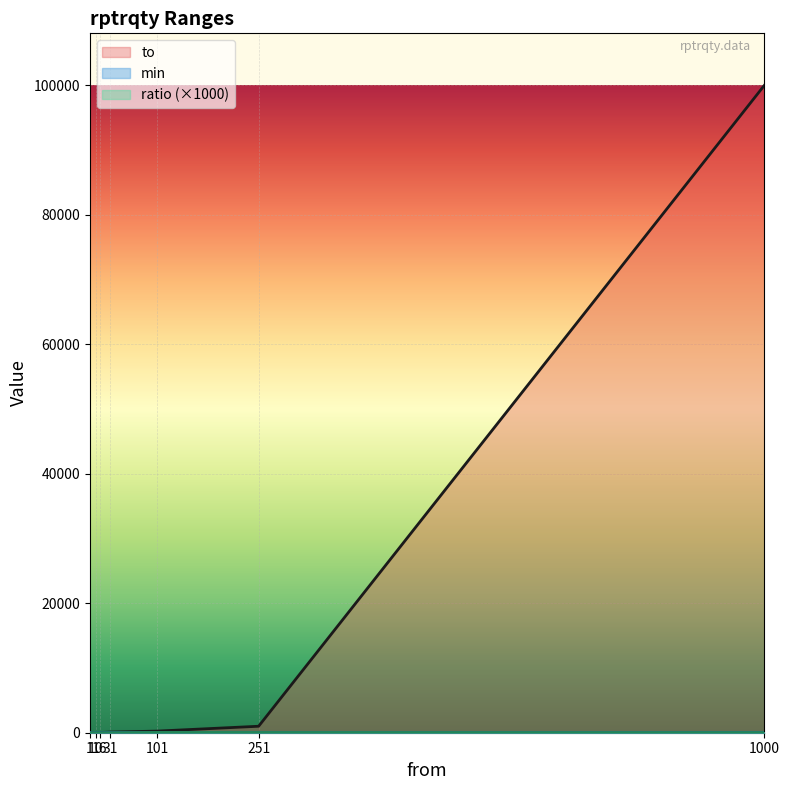

At which category is the sum across all series the highest?

1000